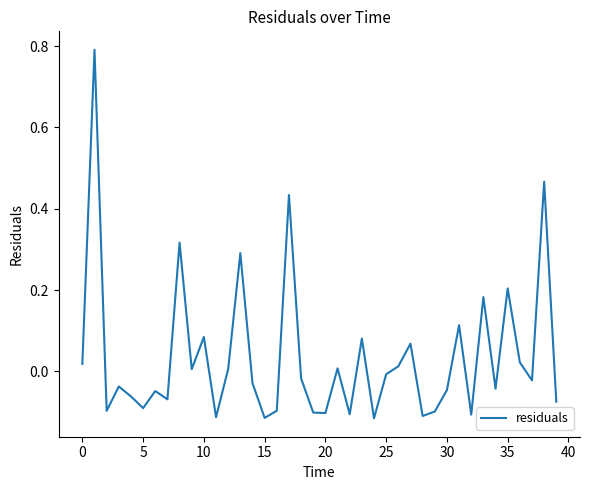

What is the greatest value displayed?

0.8